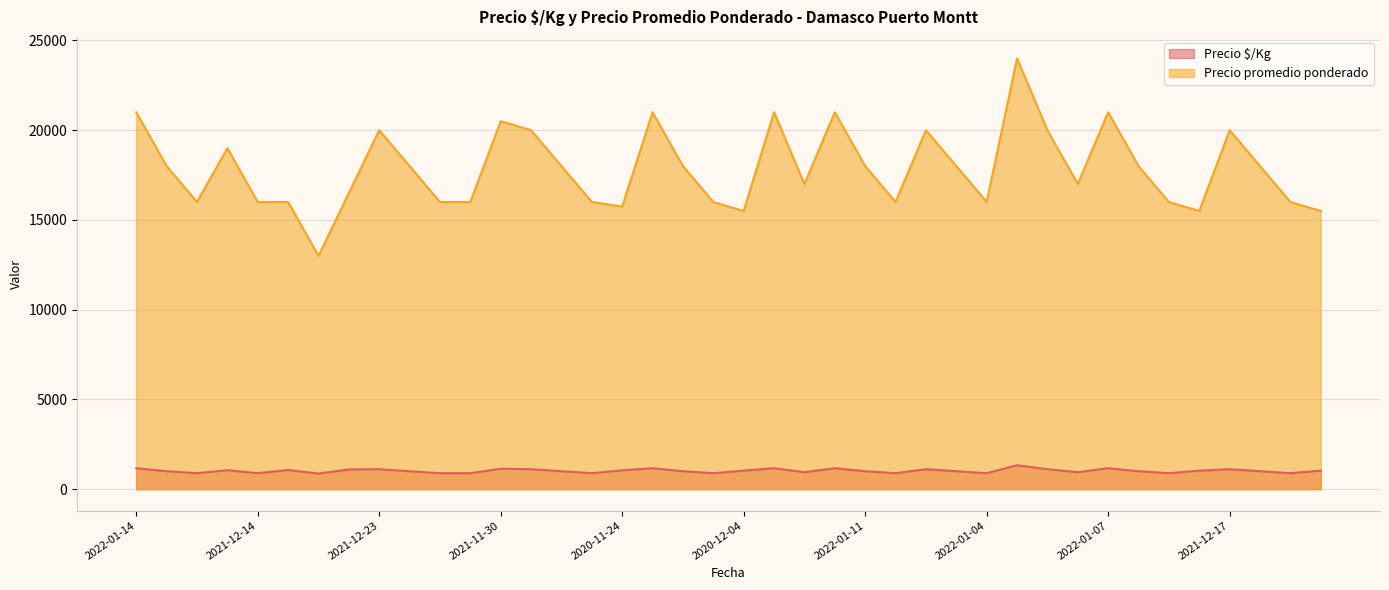

What is the sum of all Precio promedio ponderado values?

714250